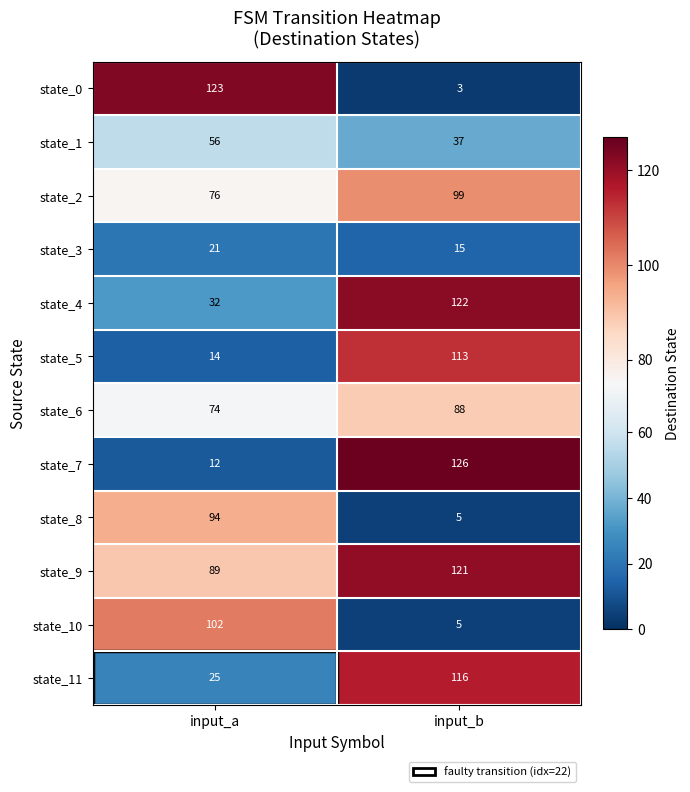

What value does the state_4 series have at input_a, to the nearest 10?

30